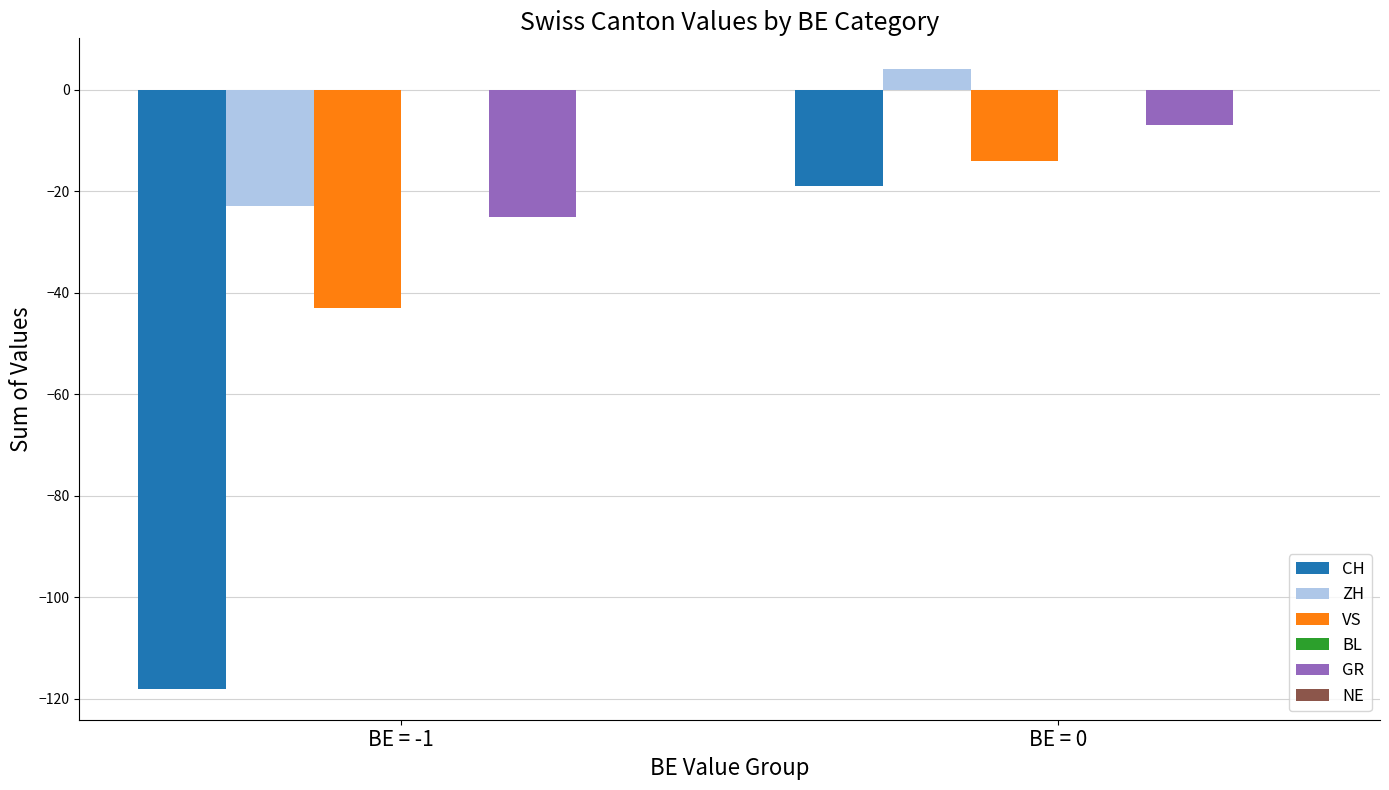

At which category is the sum across all series the highest?

BE = 0